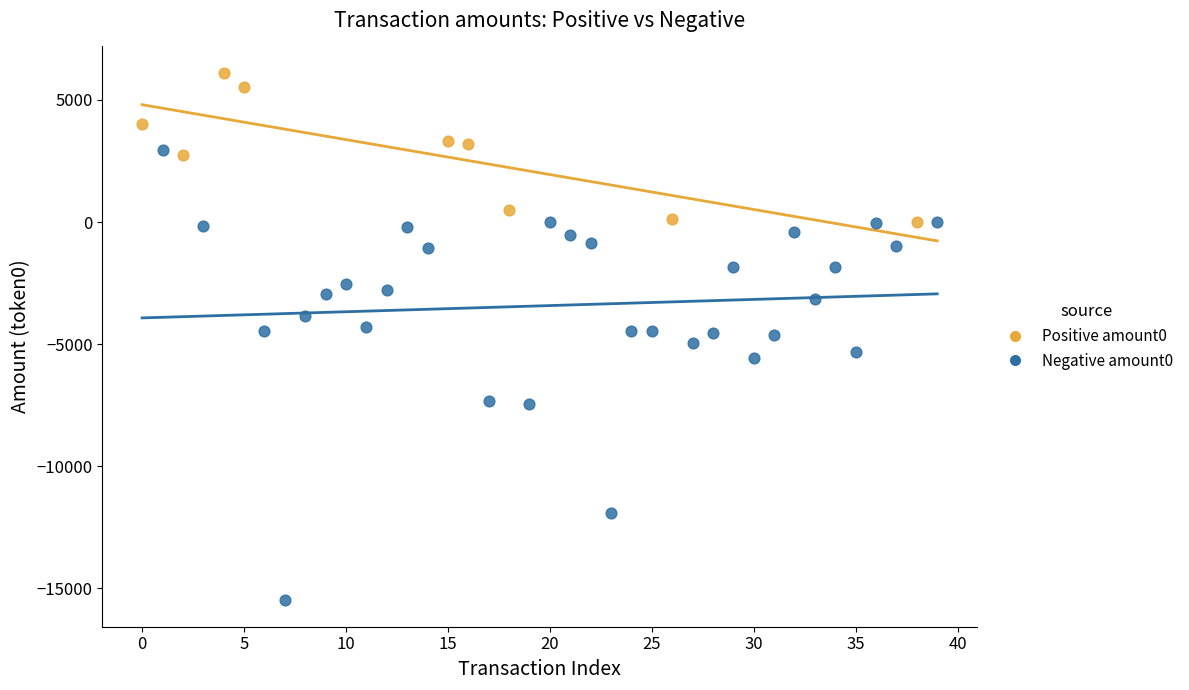

Which series contains the highest Y value?

Positive amount0